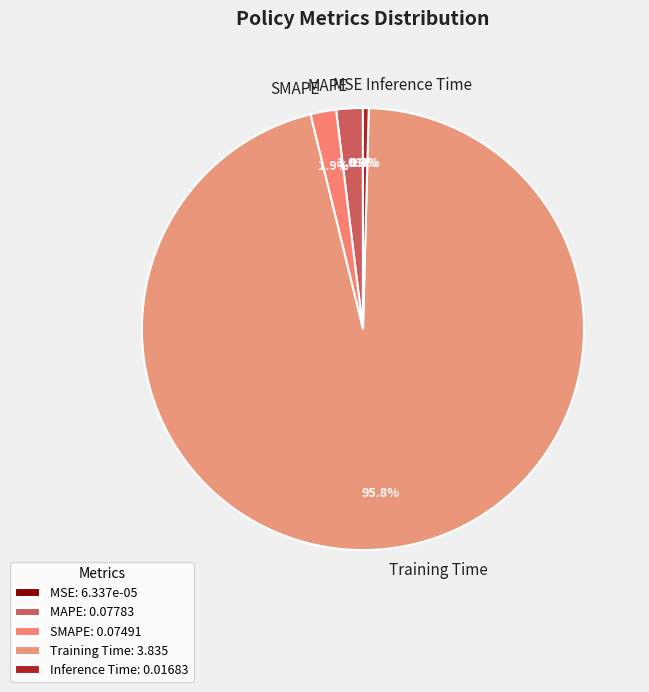

To the nearest percent, what is the combined percentage of Inference Time and SMAPE?

2%